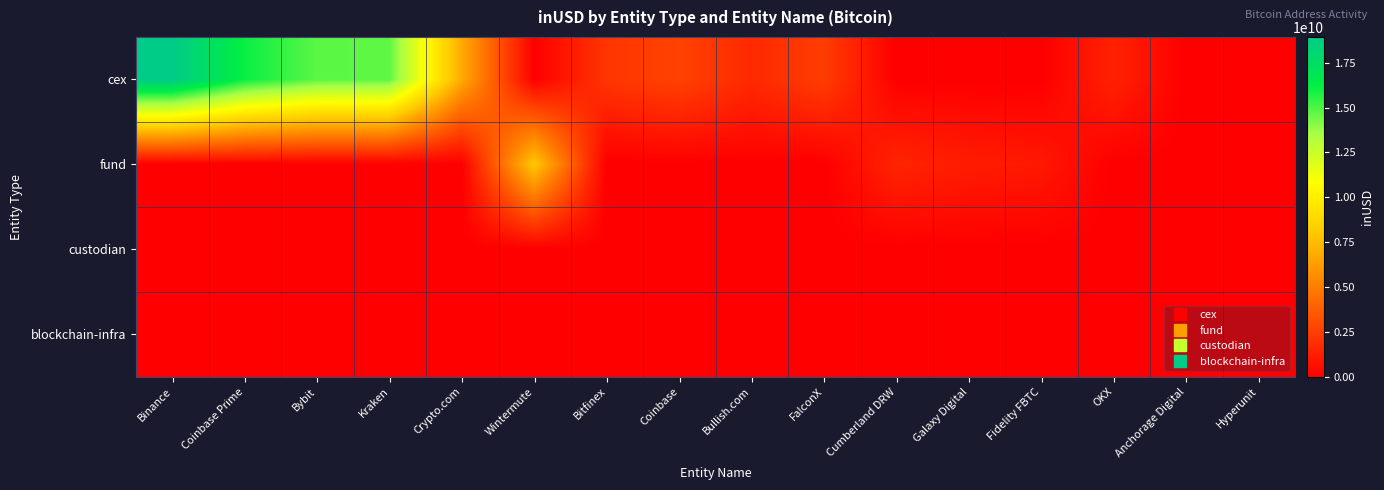

Reading left to right, extract all data points from this chart.

cex: Binance=18941054849.5	Coinbase Prime=16074029869.5	Bybit=14775426231.9	Kraken=14743103723.0	Crypto.com=6788586488.1	Wintermute=0.0	Bitfinex=2150595709.3	Coinbase=2644779164.5	Bullish.com=1671149634.4	FalconX=2449361574.0	Cumberland DRW=0.0	Galaxy Digital=0.0	Fidelity FBTC=0.0	OKX=1364222566.9	Anchorage Digital=0.0	Hyperunit=0.0
fund: Binance=0.0	Coinbase Prime=0.0	Bybit=0.0	Kraken=0.0	Crypto.com=0.0	Wintermute=8006471880.6	Bitfinex=0.0	Coinbase=0.0	Bullish.com=0.0	FalconX=0.0	Cumberland DRW=1472554899.5	Galaxy Digital=1130901301.3	Fidelity FBTC=983853408.3	OKX=0.0	Anchorage Digital=0.0	Hyperunit=0.0
custodian: Binance=0.0	Coinbase Prime=0.0	Bybit=0.0	Kraken=0.0	Crypto.com=0.0	Wintermute=0.0	Bitfinex=0.0	Coinbase=0.0	Bullish.com=0.0	FalconX=0.0	Cumberland DRW=0.0	Galaxy Digital=0.0	Fidelity FBTC=0.0	OKX=0.0	Anchorage Digital=0.0	Hyperunit=0.0
blockchain-infra: Binance=0.0	Coinbase Prime=0.0	Bybit=0.0	Kraken=0.0	Crypto.com=0.0	Wintermute=0.0	Bitfinex=0.0	Coinbase=0.0	Bullish.com=0.0	FalconX=0.0	Cumberland DRW=0.0	Galaxy Digital=0.0	Fidelity FBTC=0.0	OKX=0.0	Anchorage Digital=0.0	Hyperunit=0.0